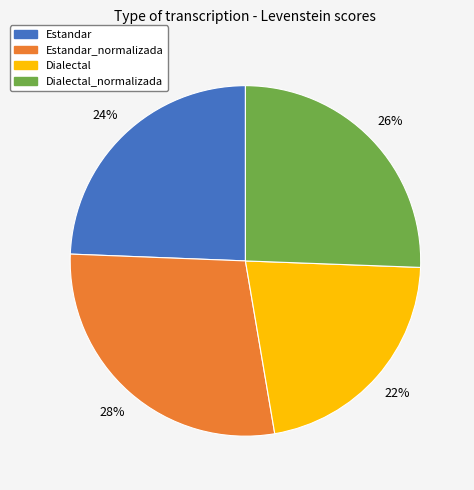

To the nearest percent, what is the average slice percentage?

25%